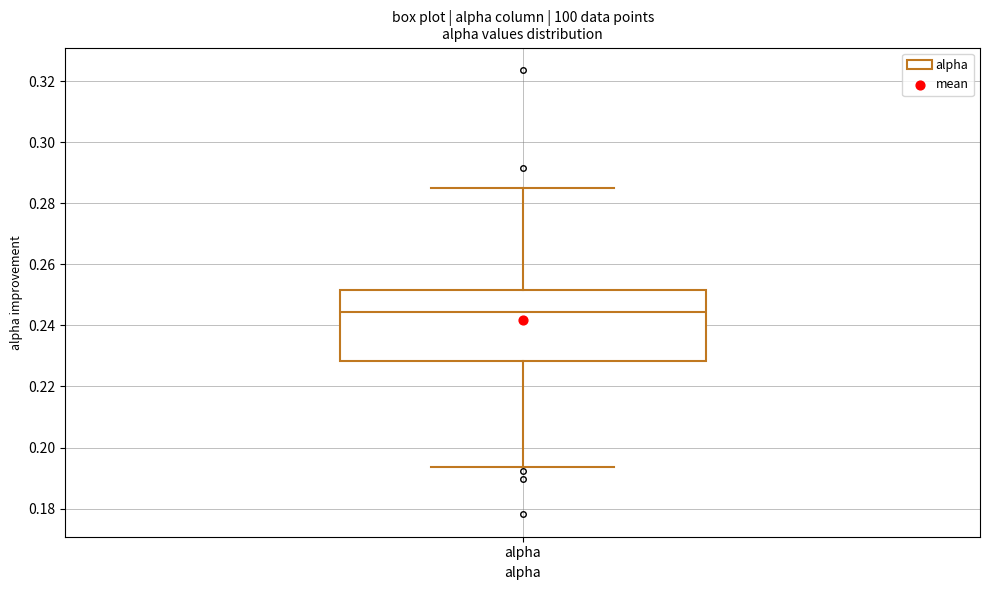

Where is the lower edge of the box for alpha on the y-axis? The values are not printed on the chart, so give them approximately, as read against the axis.

0.228